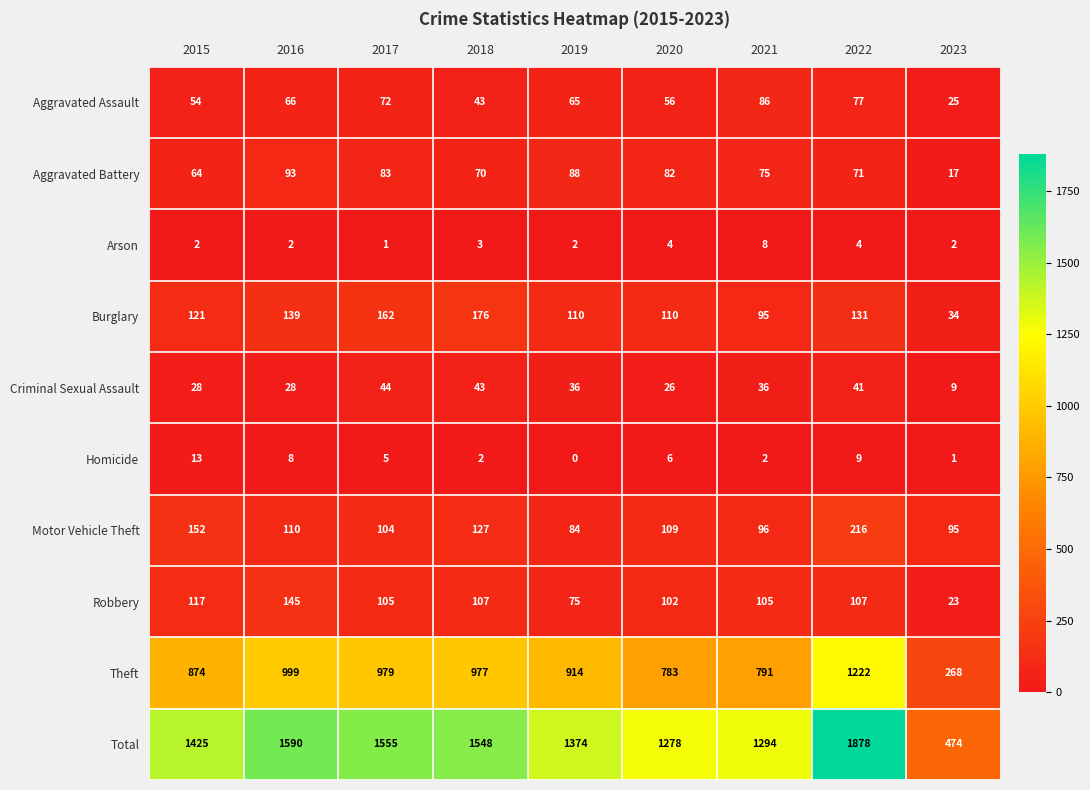

The value of Criminal Sexual Assault at 2020 is 12. True or false?

False